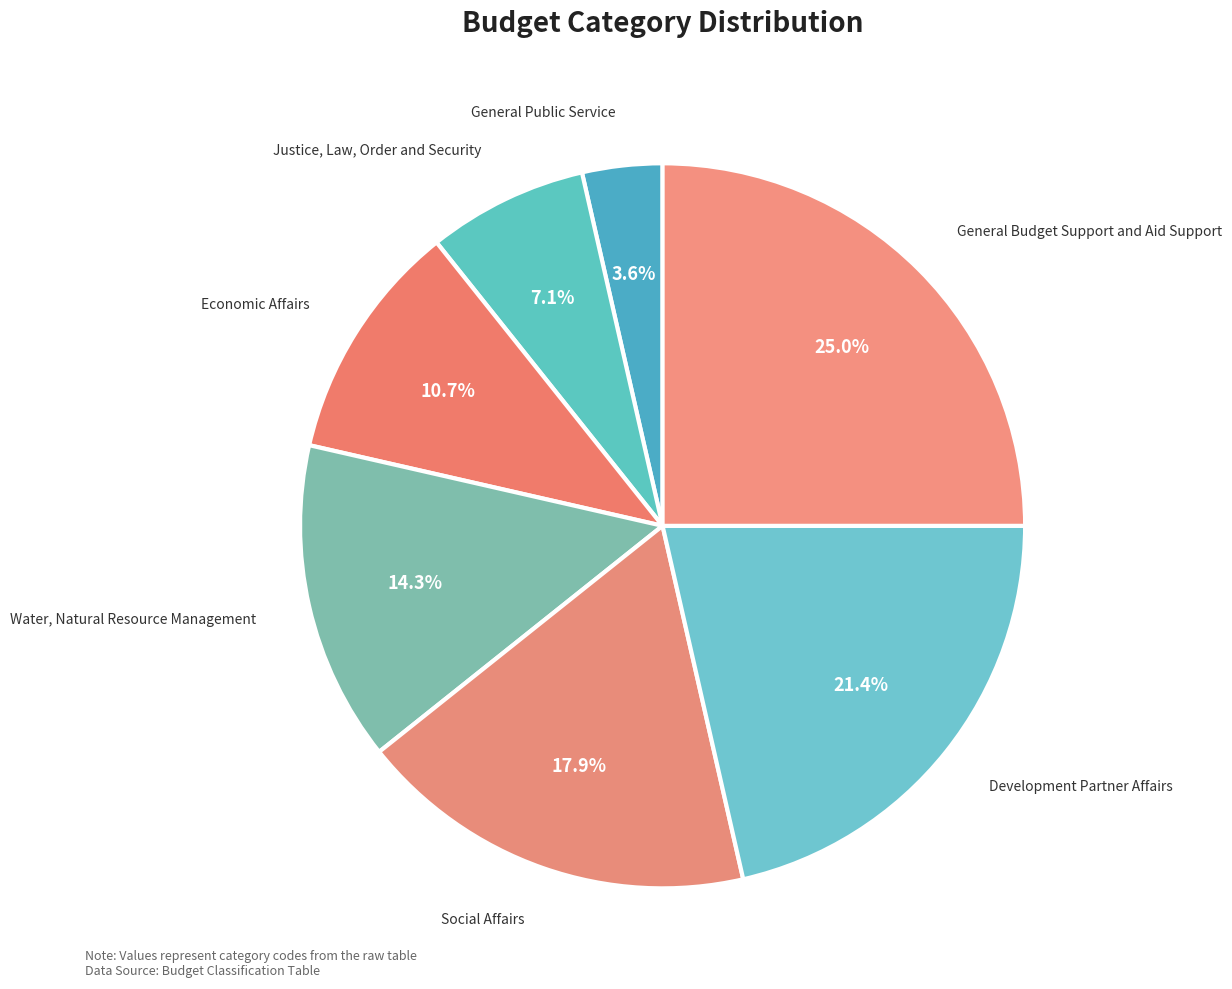

Which has a higher value, Justice, Law, Order and Security or Water, Natural Resource Management?

Water, Natural Resource Management